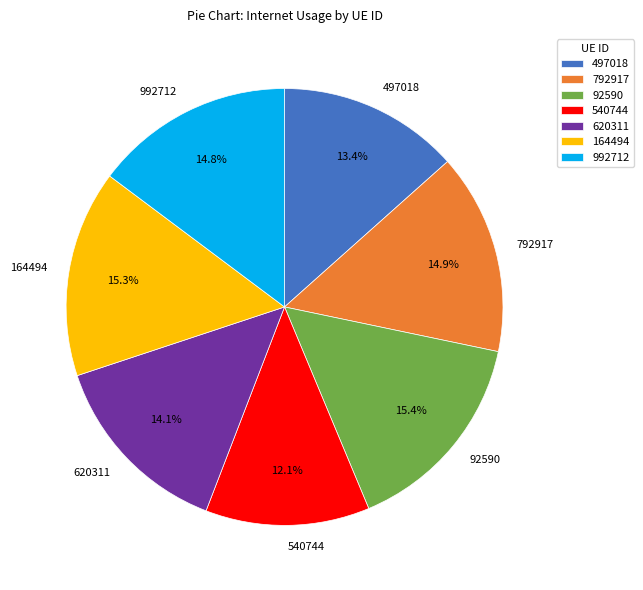

True or false: 792917 accounts for 15% of the total.

True